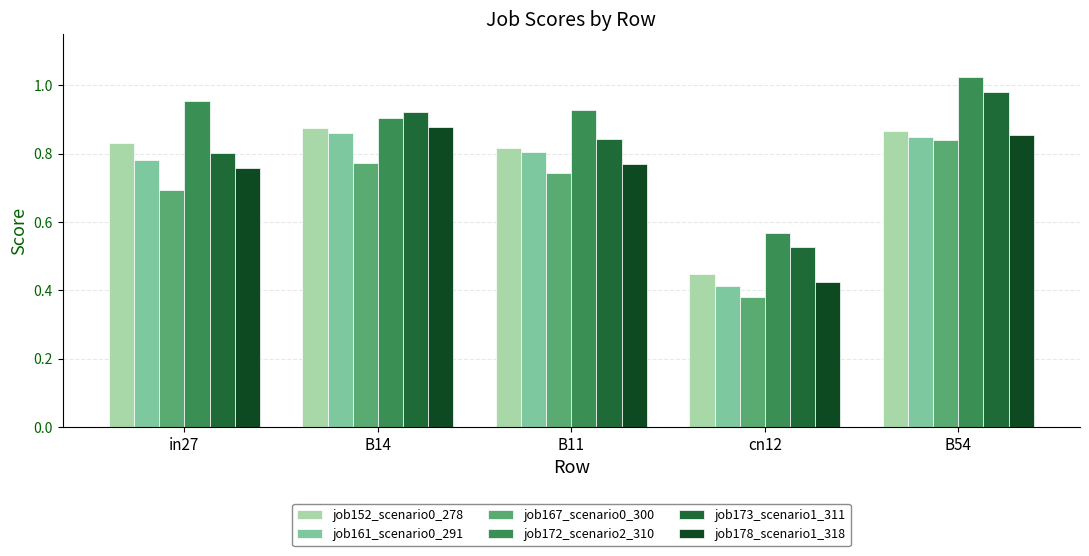

Which category has the highest value in the job172_scenario2_310 series?

B54